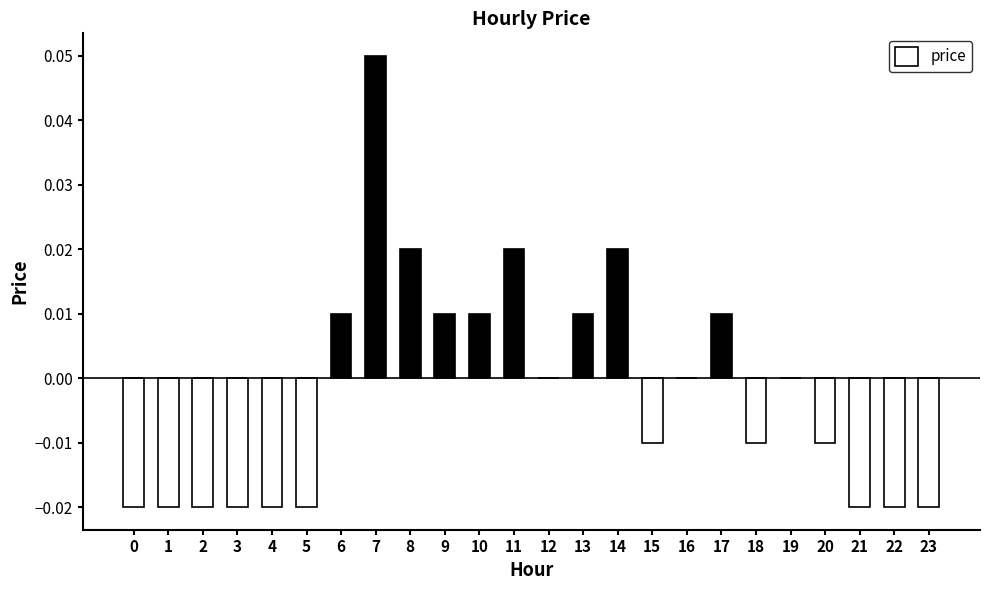

How many series are shown in this chart?

1